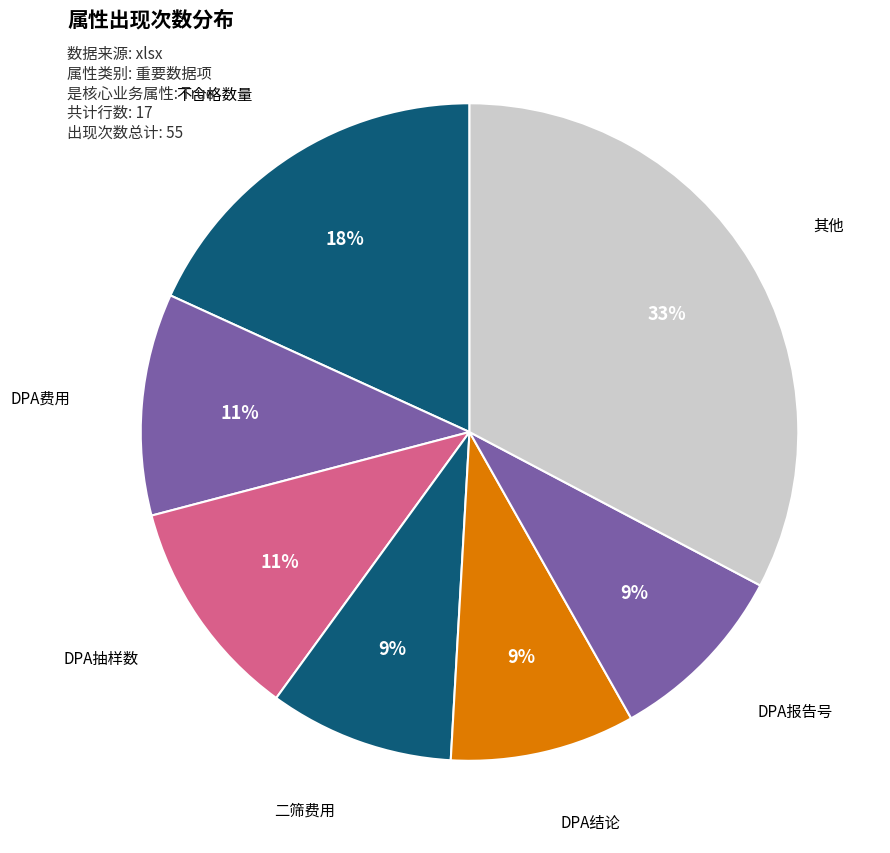

The DPA抽样数 slice represents 11% of the pie. True or false?

True